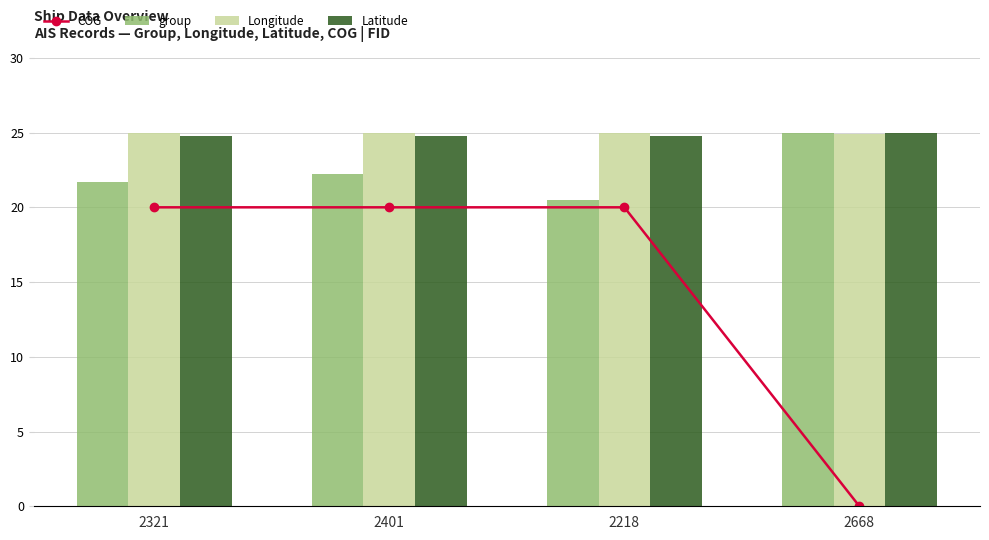

What is the value of the Longitude bar at the 4th from the left?

24.9